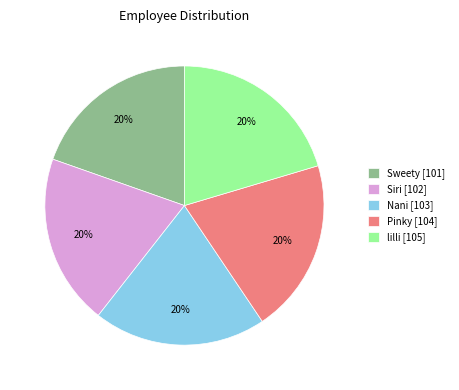

Approximately how many times larger is the value at lilli [105] compared to Pinky [104]?

1.0